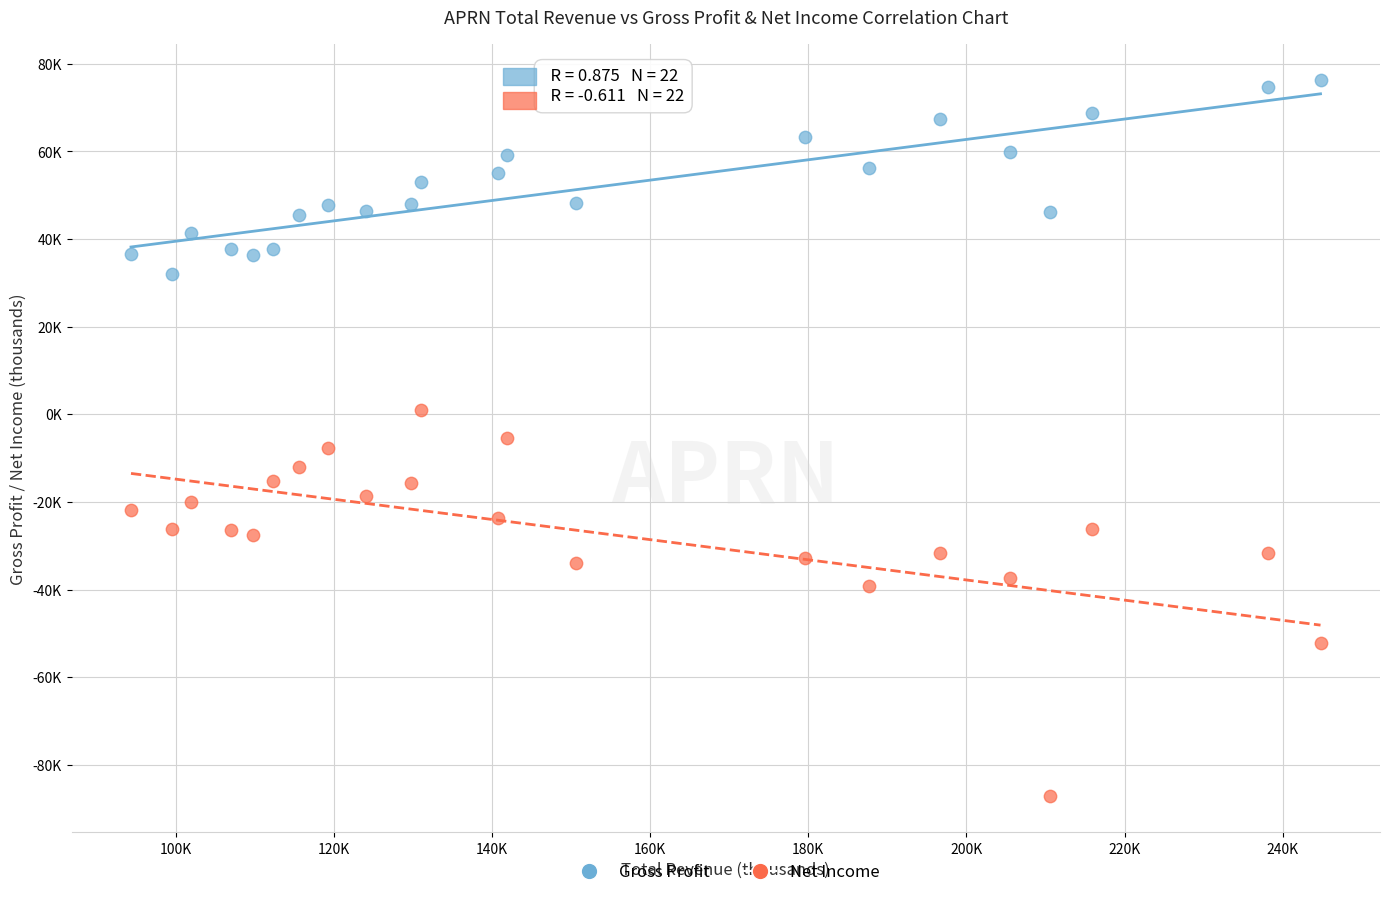

Which series reaches the minimum Y coordinate?

Net Income